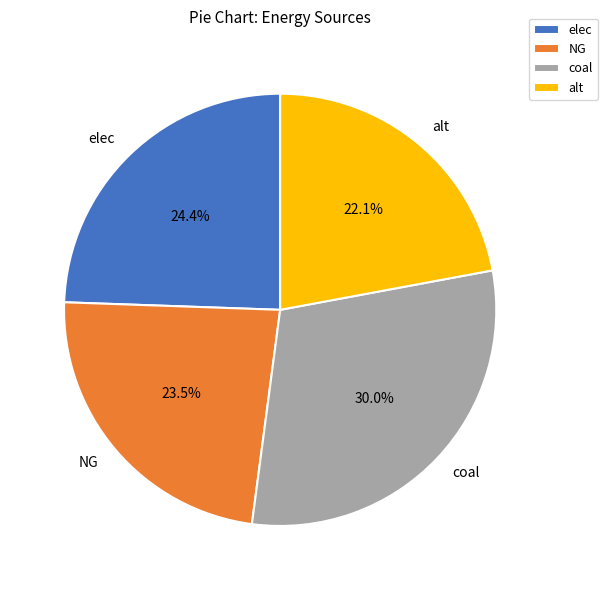

Is it true that alt is 10% of the pie?

False